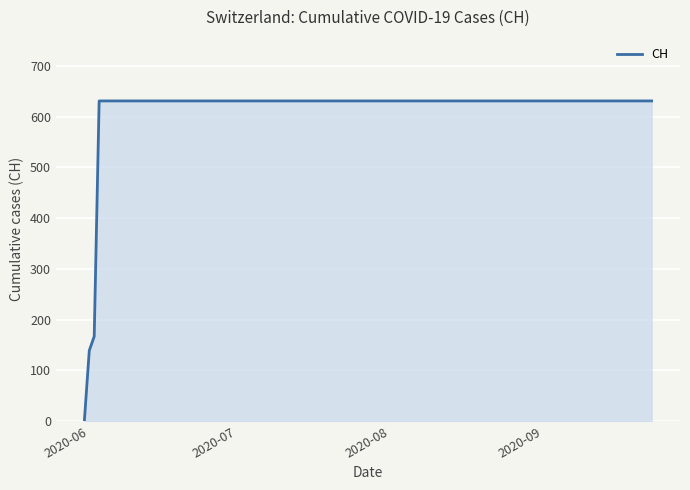

Reading right to left, extract all data points from this chart.

631	631	631	631	631	631	631	631	631	631	631	631	631	631	631	631	631	167	139	0